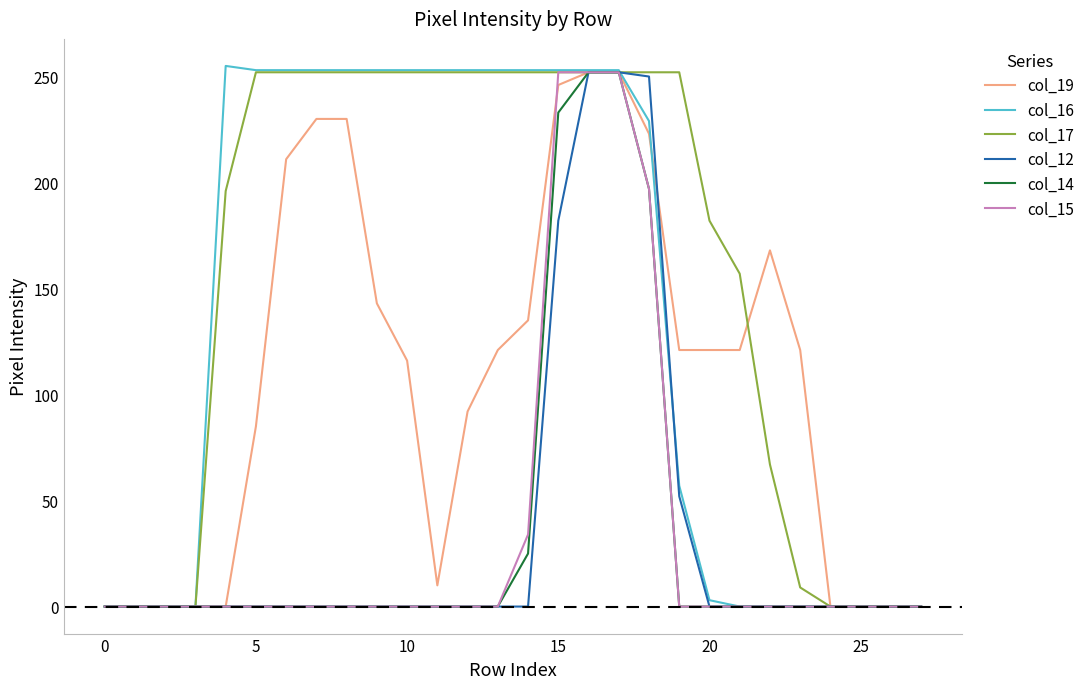

What is the maximum value shown in the chart?

255